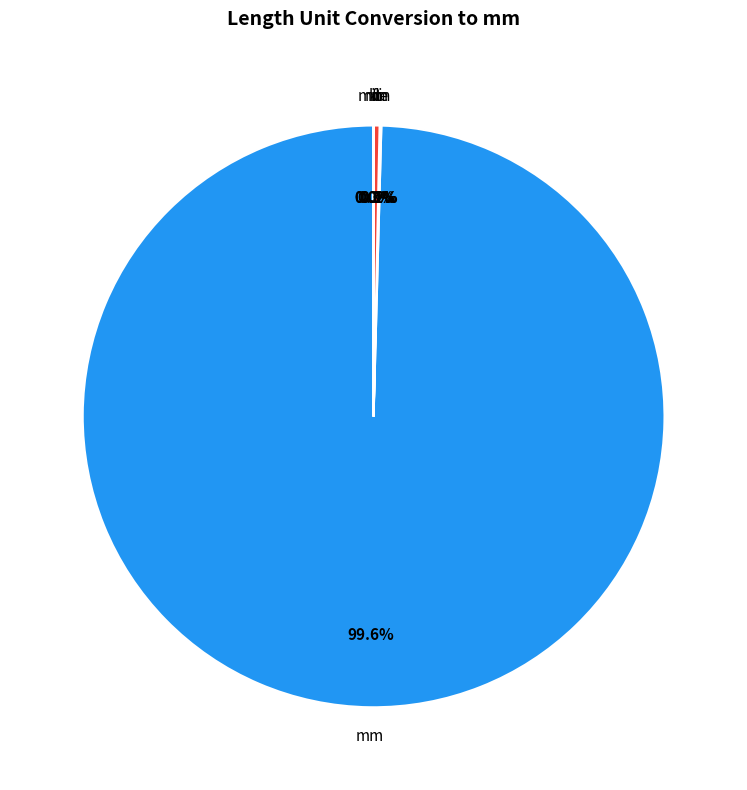

To the nearest percent, what is the average slice percentage?

17%